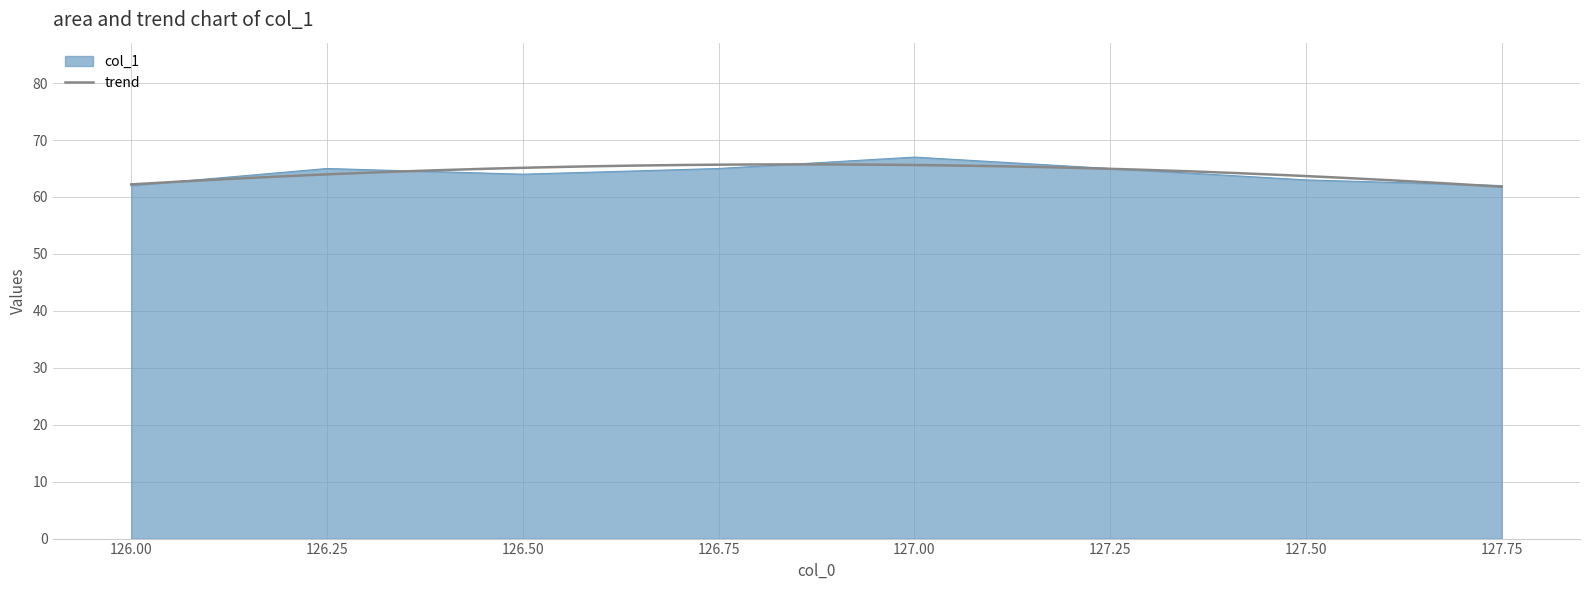

What is the change in value from 127.0 to 127.75?

-5